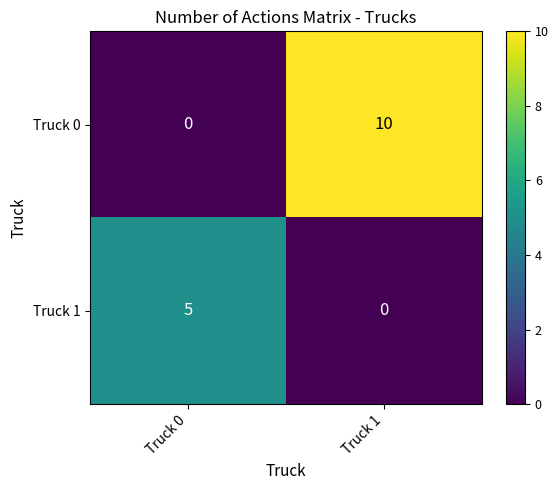

Which series changed the most between Truck 0 and Truck 1?

Truck 0